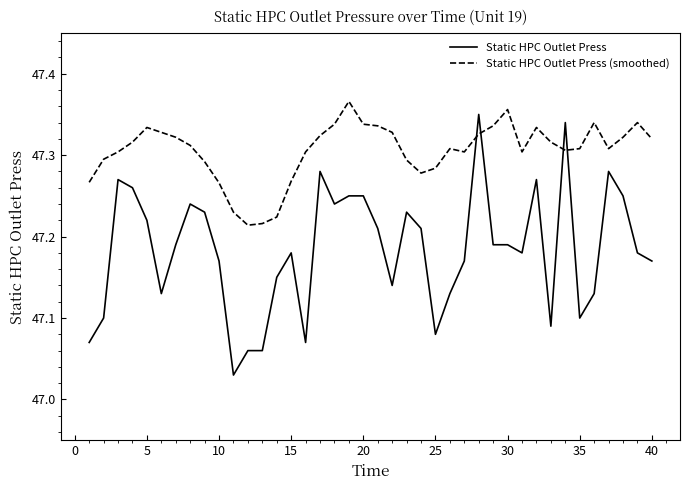

Which series has the largest total across all categories?

Static HPC Outlet Press (smoothed)